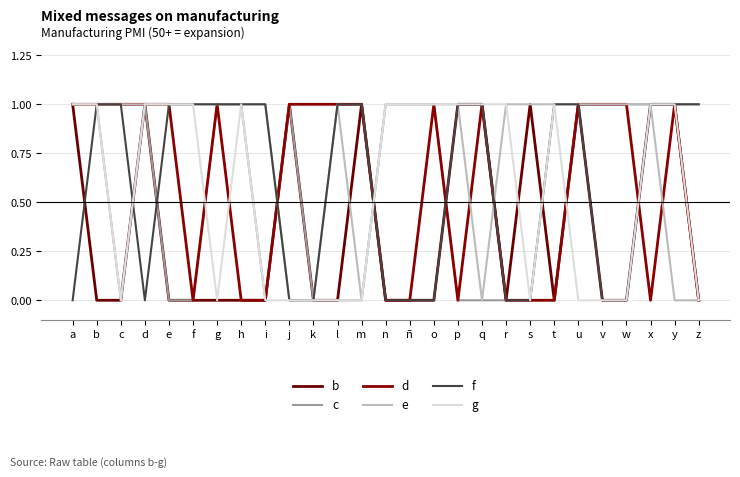

What is the maximum value shown in the chart?

1